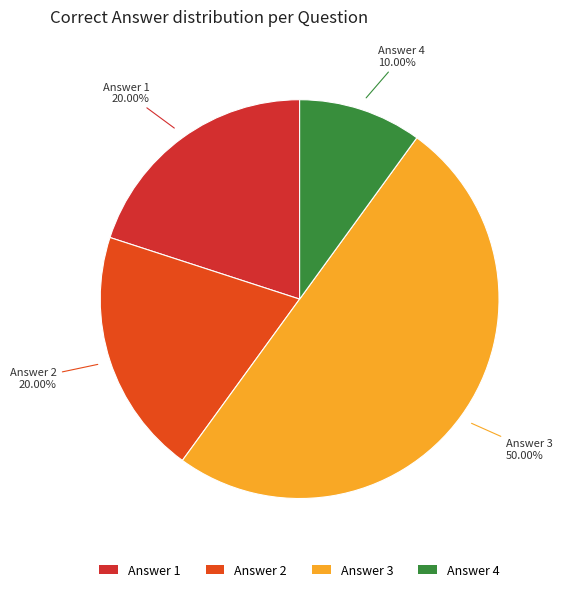

How many slices are in this pie chart?

4